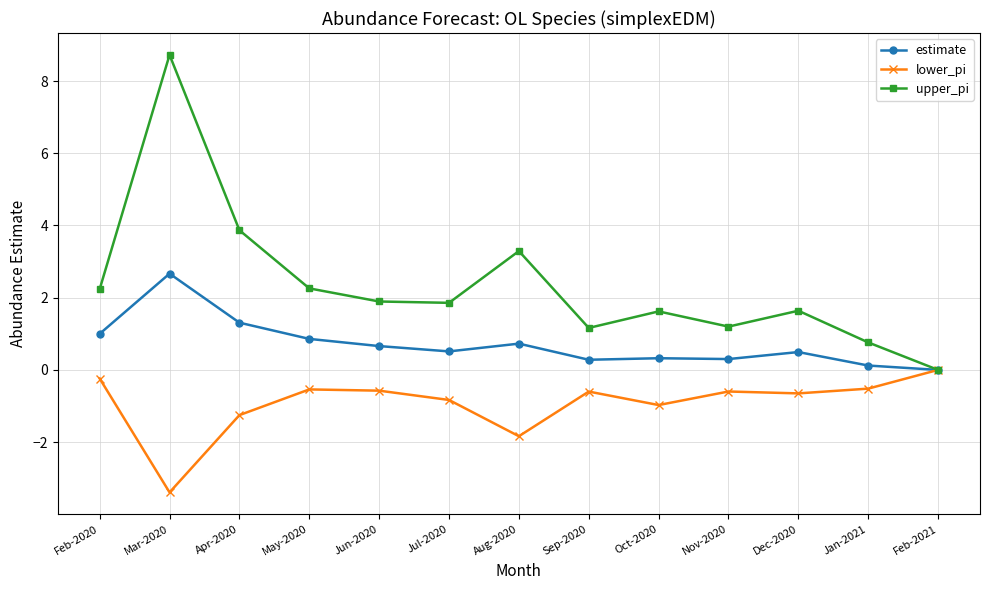

At Dec-2020, list the series in order from smallest to largest.

lower_pi, estimate, upper_pi